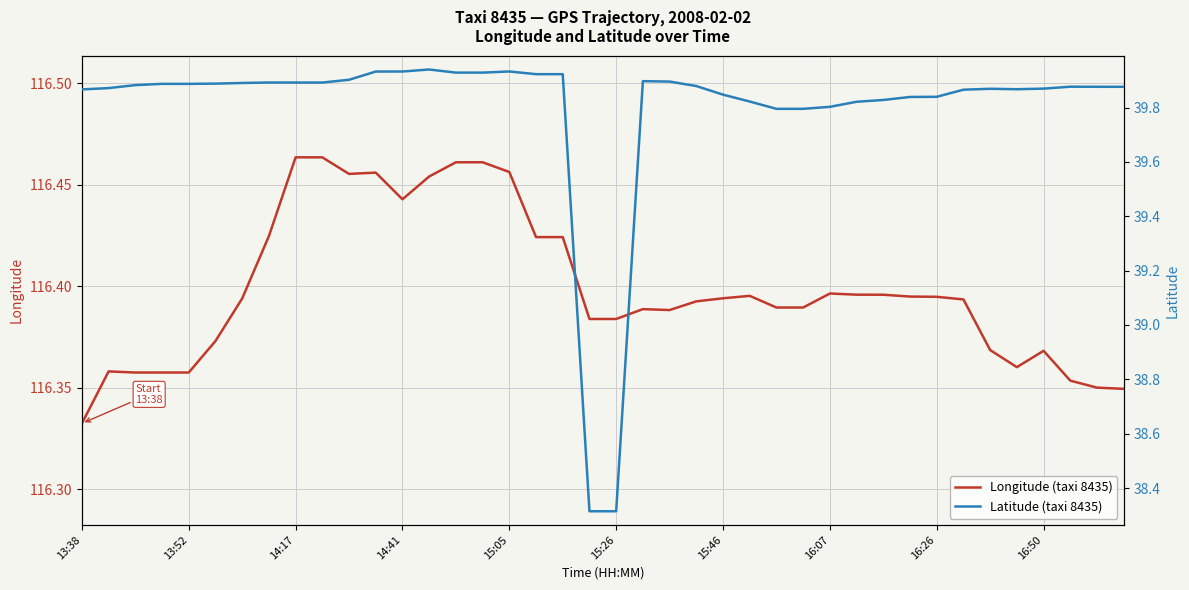

Which category has the lowest value in the Longitude (taxi 8435) series?

13:38